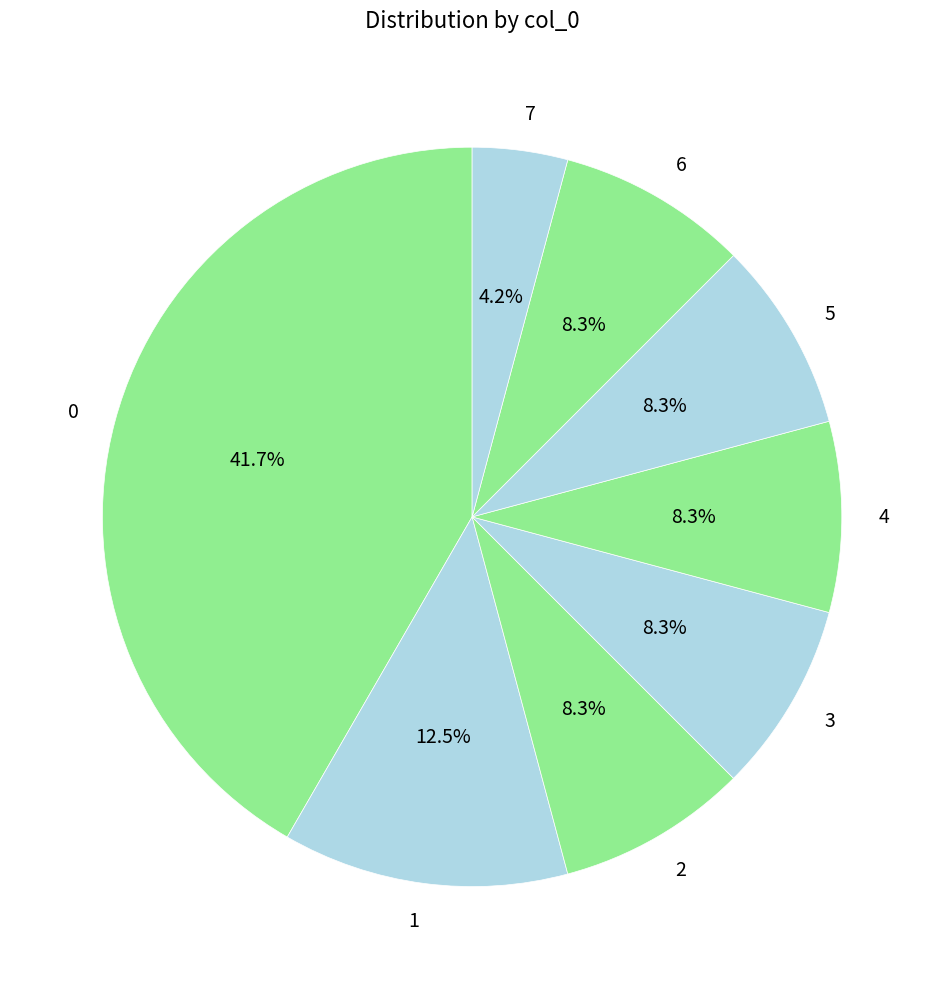

To the nearest percent, what is the combined percentage of 5 and 6?

17%